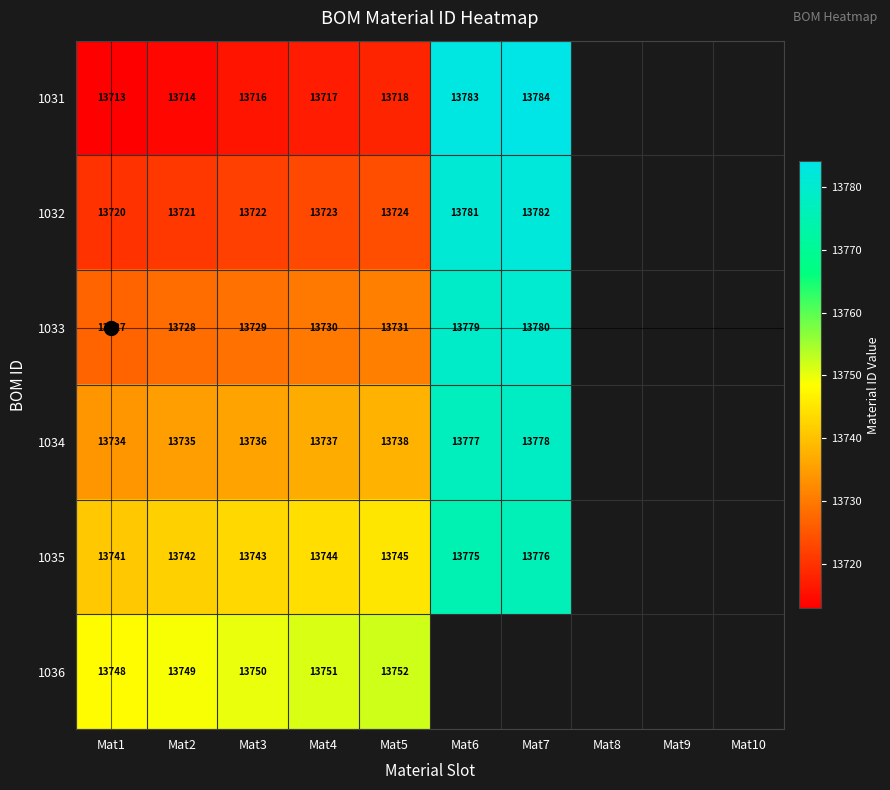

At Mat4, list the series in order from smallest to largest.

1031, 1032, 1033, 1034, 1035, 1036